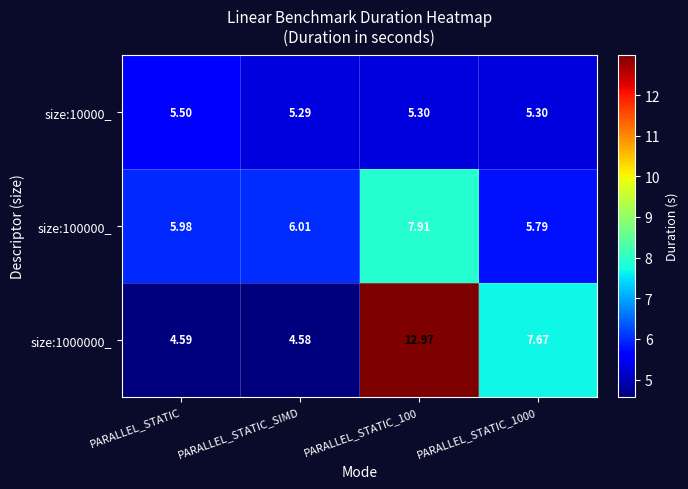

At which label is size:10000_ closest to 5?

PARALLEL_STATIC_SIMD